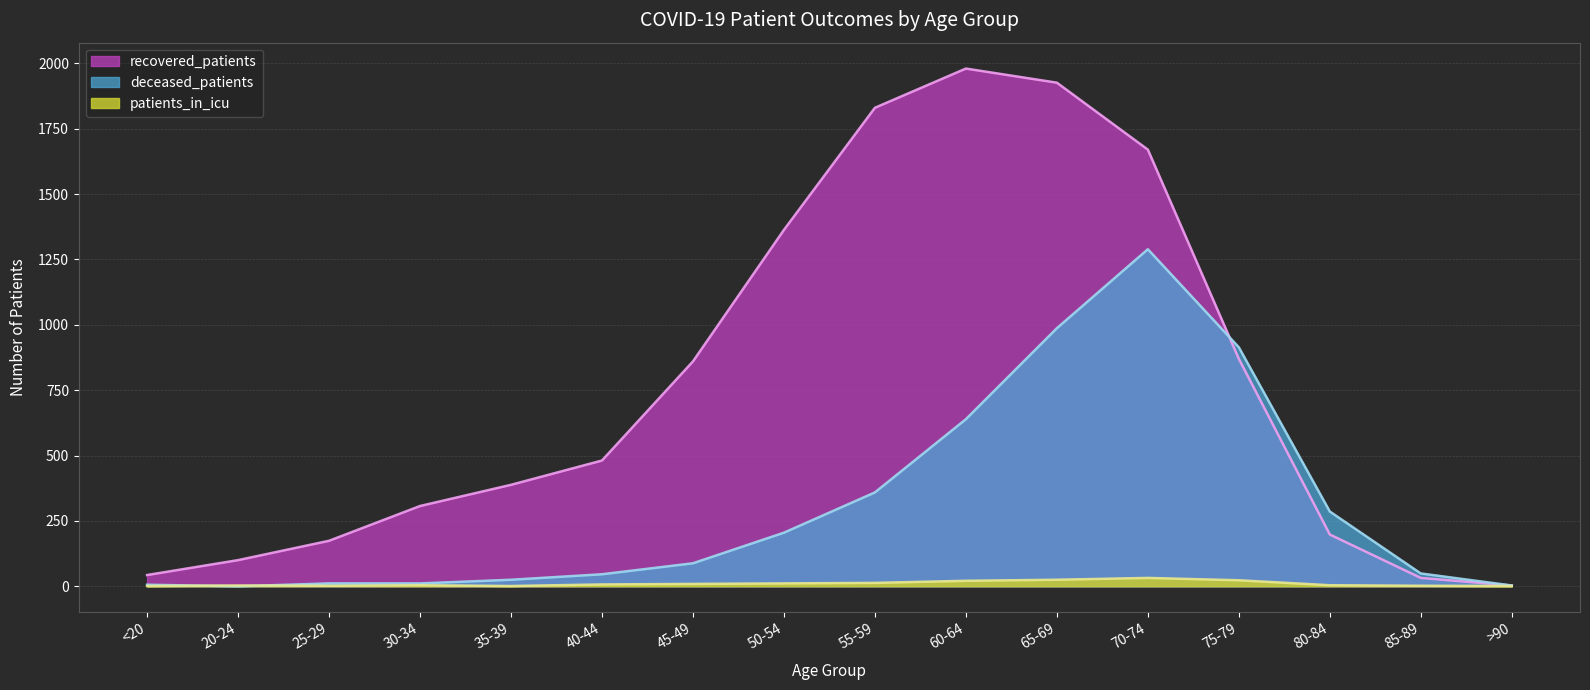

What is the label of the 12th point from the left?

70-74